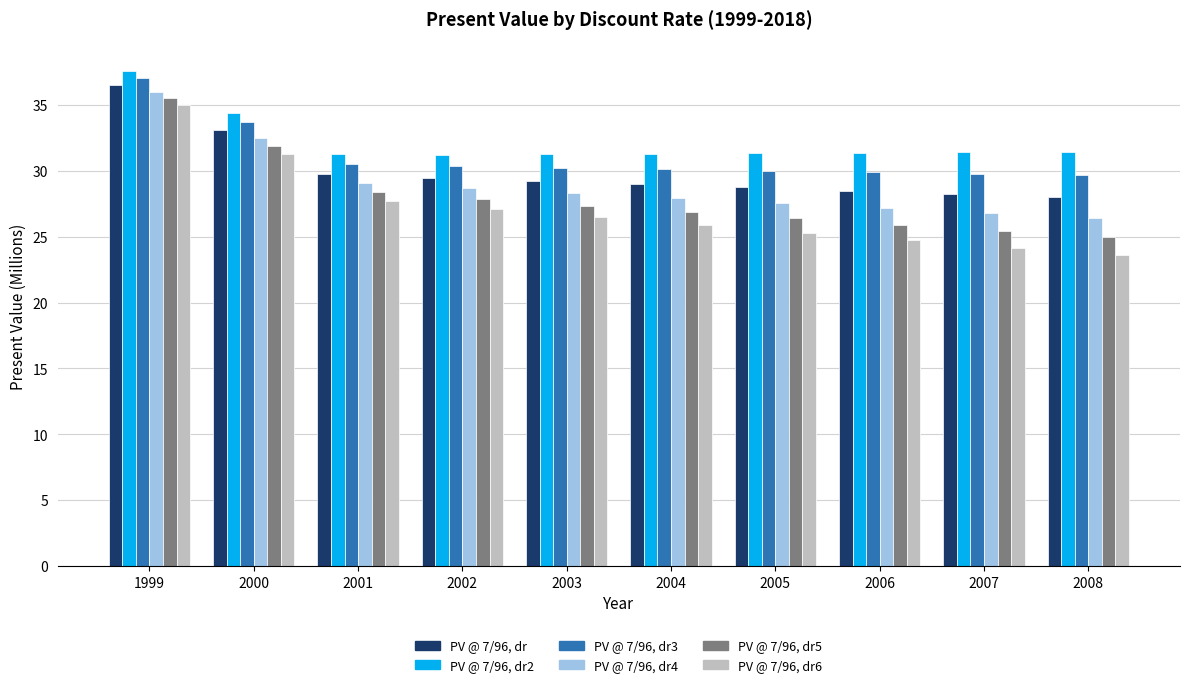

How many bars are there in each group?

6